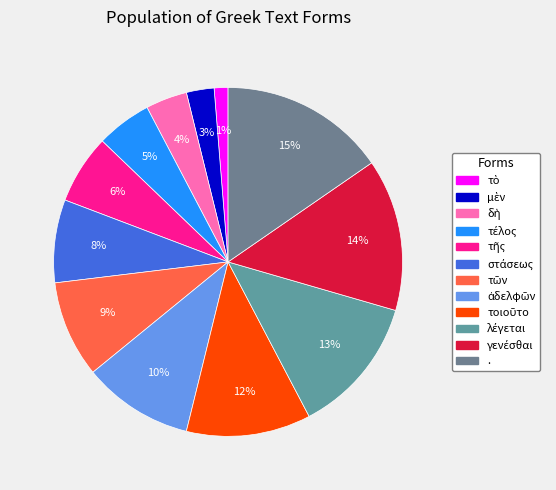

To the nearest percent, what is the average slice percentage?

8%